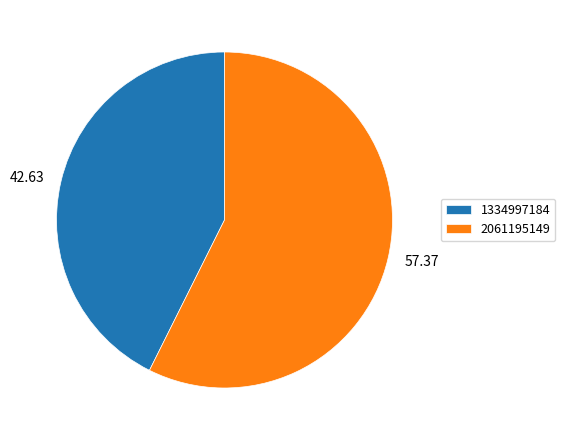

True or false: 1334997184 accounts for 56% of the total.

False